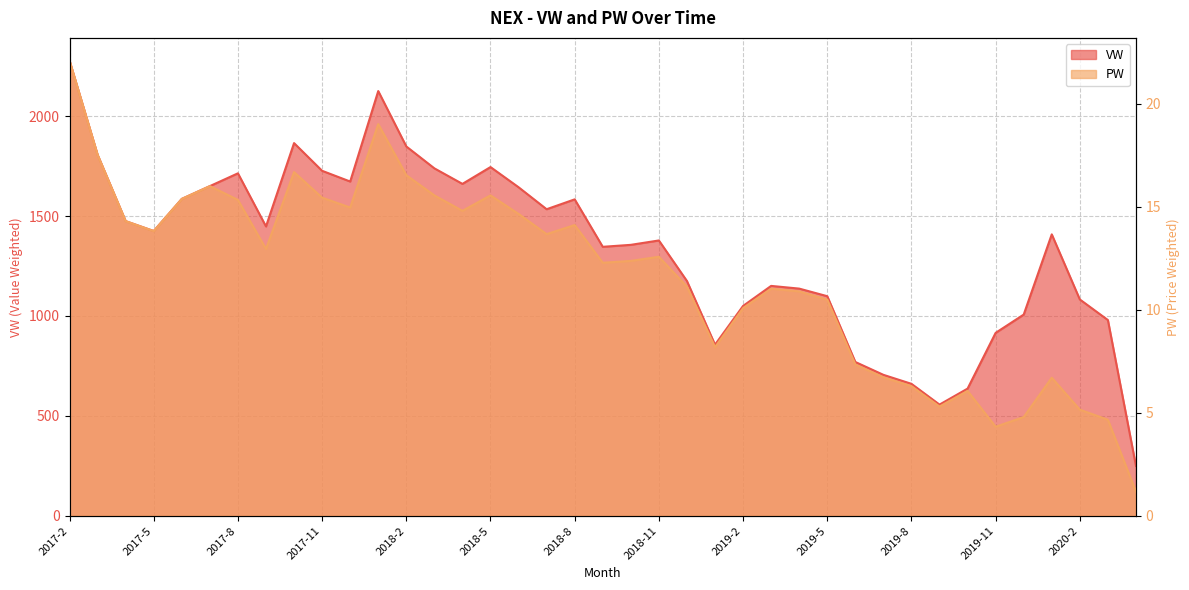

True or false: PW has a value of 7.0 at 2019-11.

False